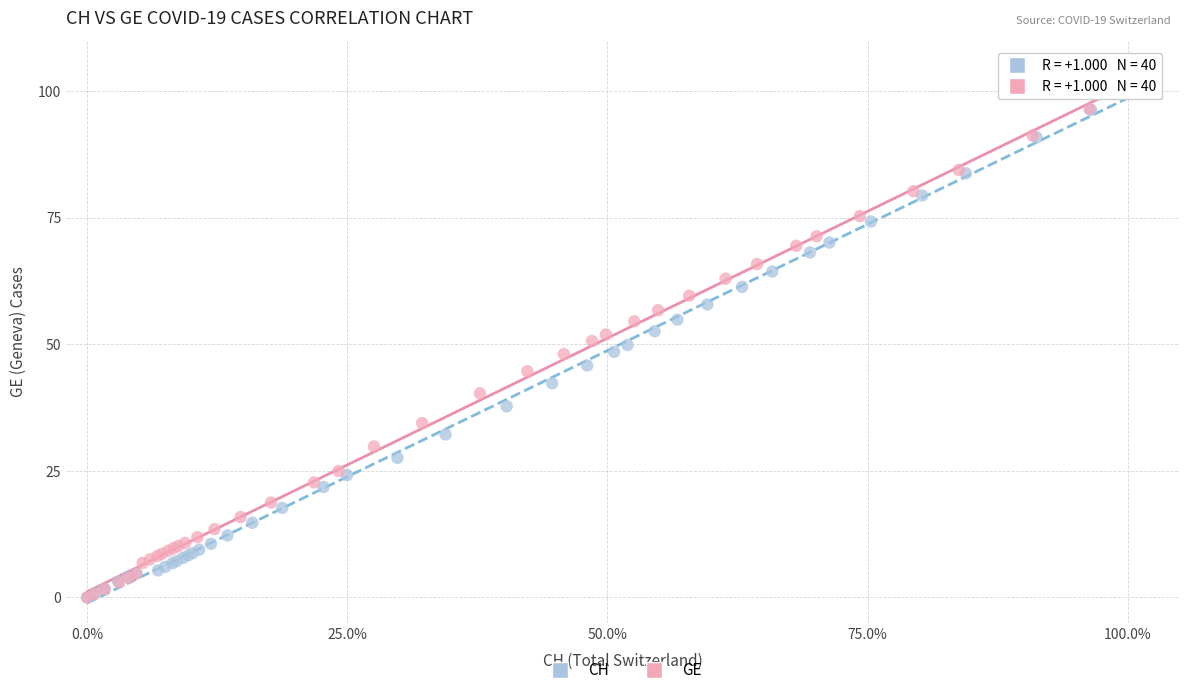

What are all the series names shown in the legend?

CH, GE